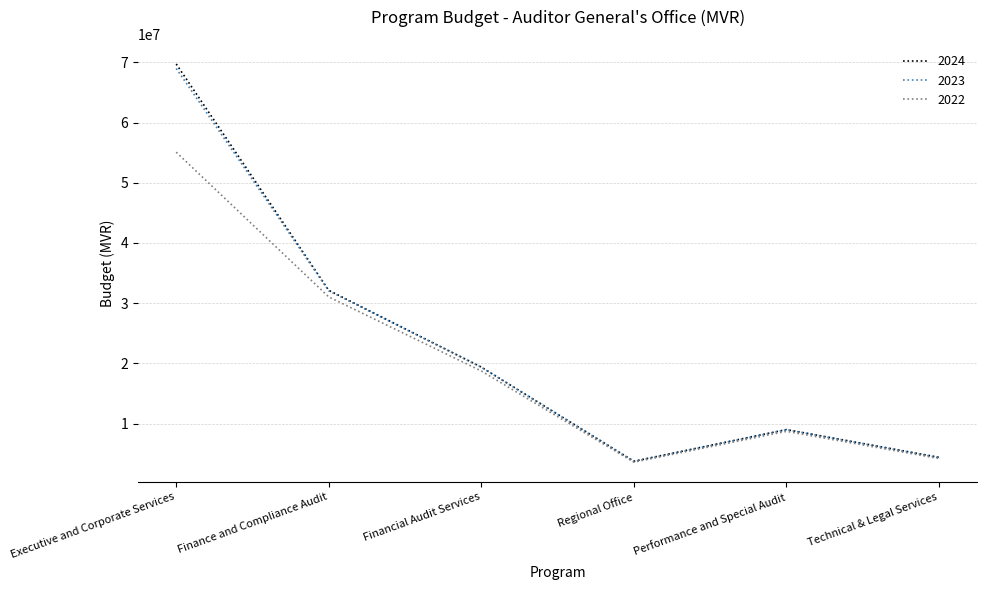

What is the maximum value for 2022?

55079909